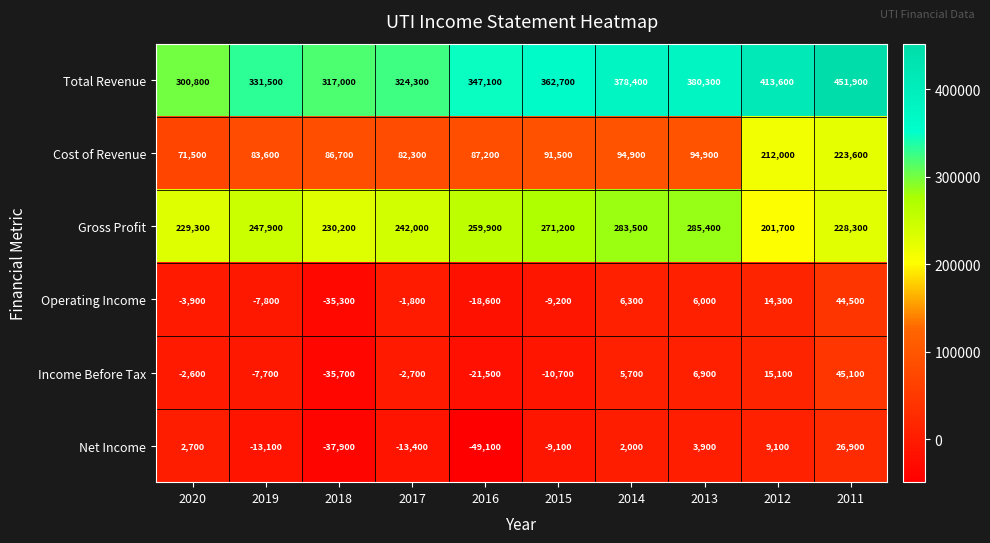

What is the minimum value for Income Before Tax?

-35700